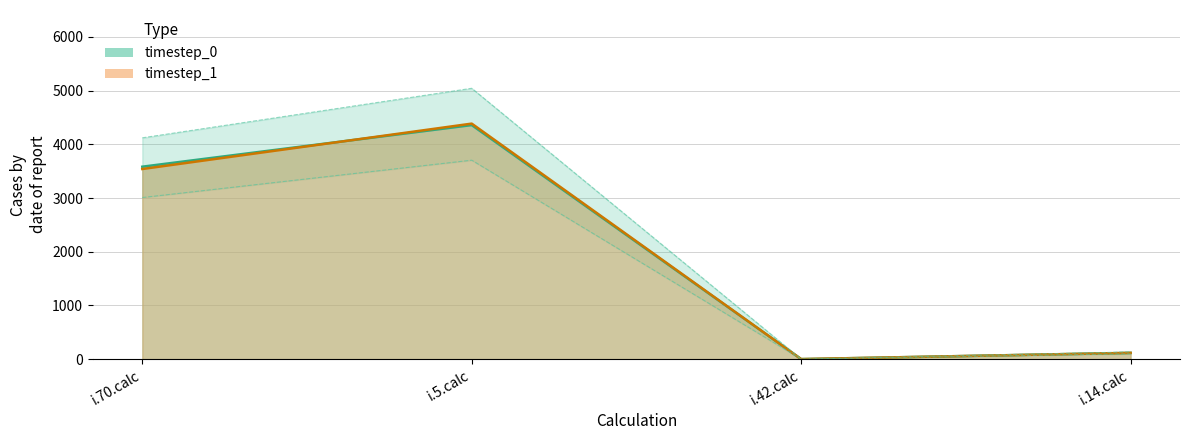

Reading right to left, transcribe all the data shown in this chart.

timestep_0: i.14.calc=117	i.42.calc=1	i.5.calc=4358	i.70.calc=3583
timestep_1: i.14.calc=117	i.42.calc=1	i.5.calc=4385	i.70.calc=3540